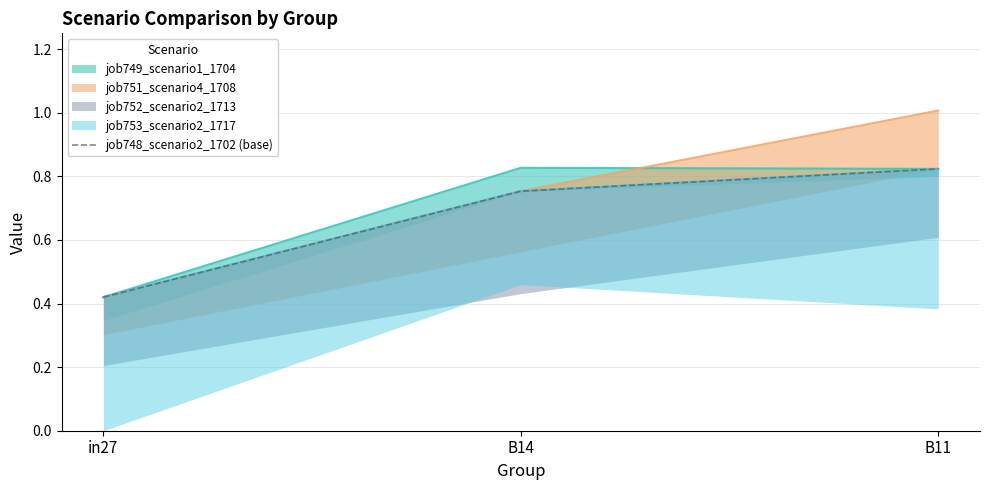

What is the difference between the second highest and minimum values?

0.3